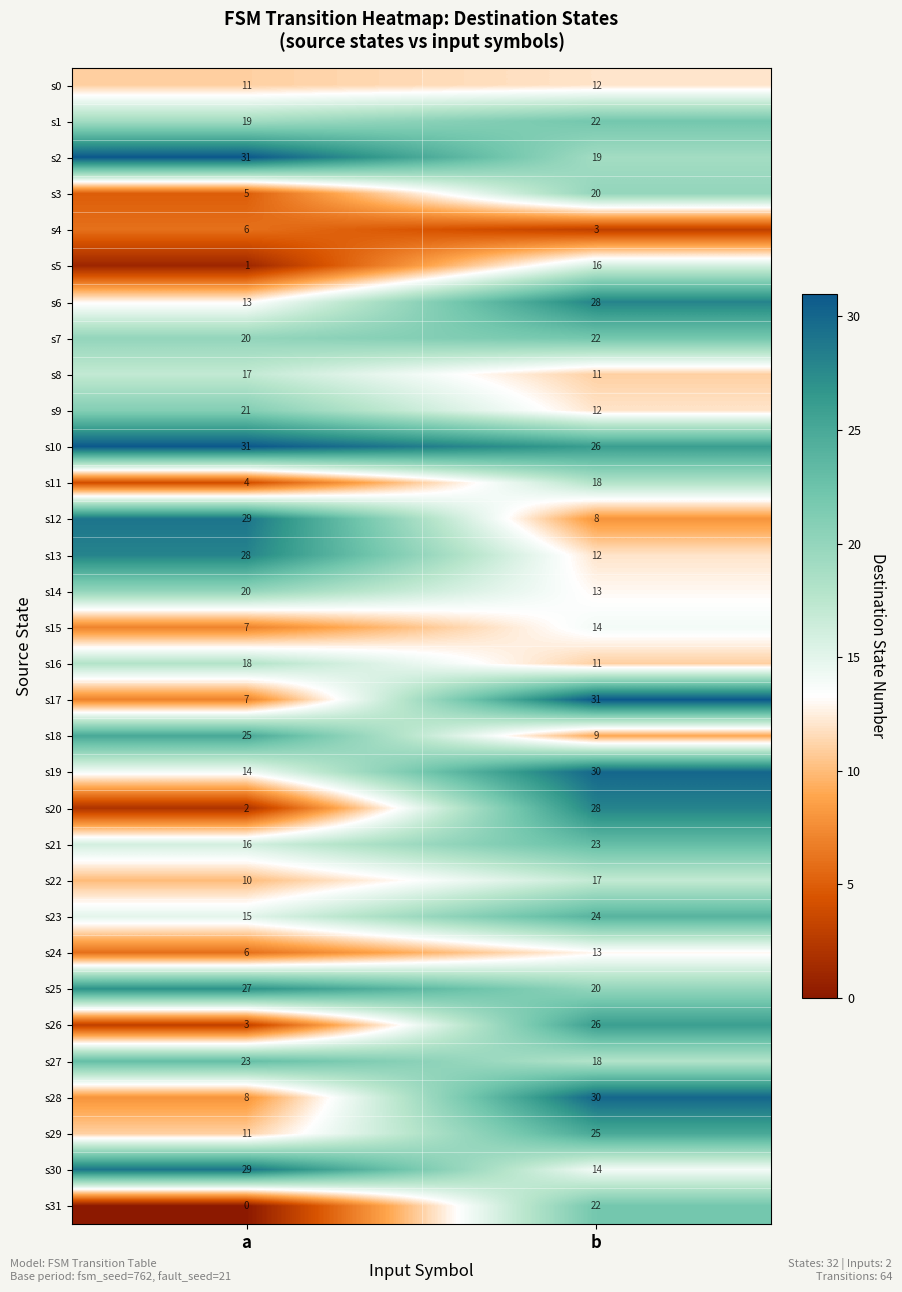

What is the approximate value of s19 at a, to the nearest 10?

10